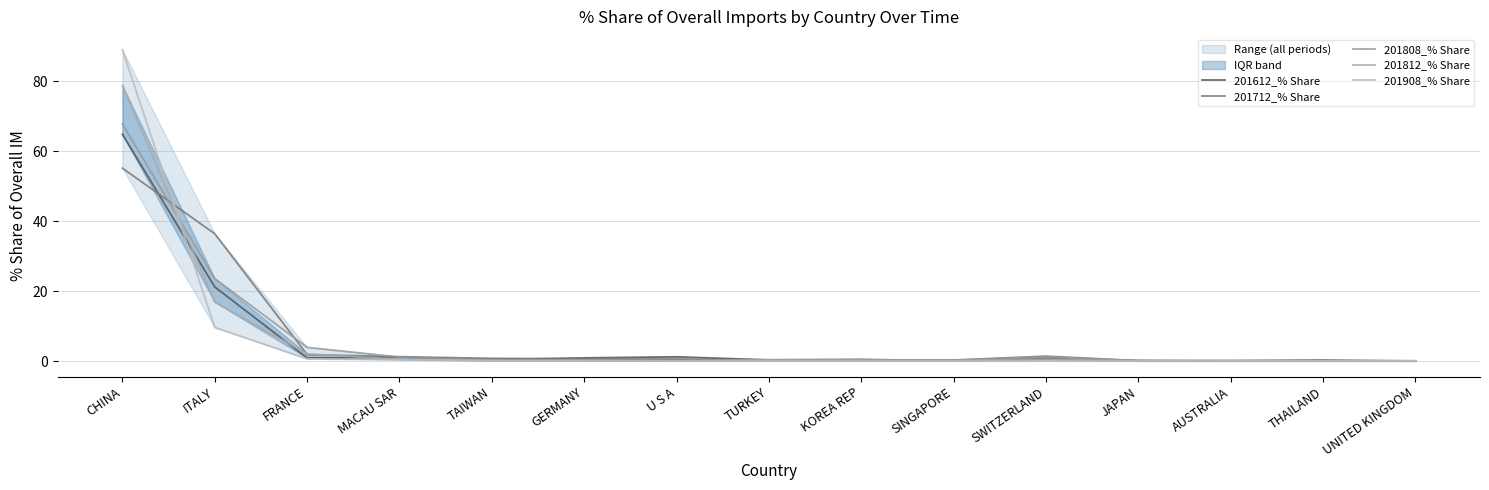

What is the difference between the maximum and second lowest values in the 201808_% Share series?

67.7